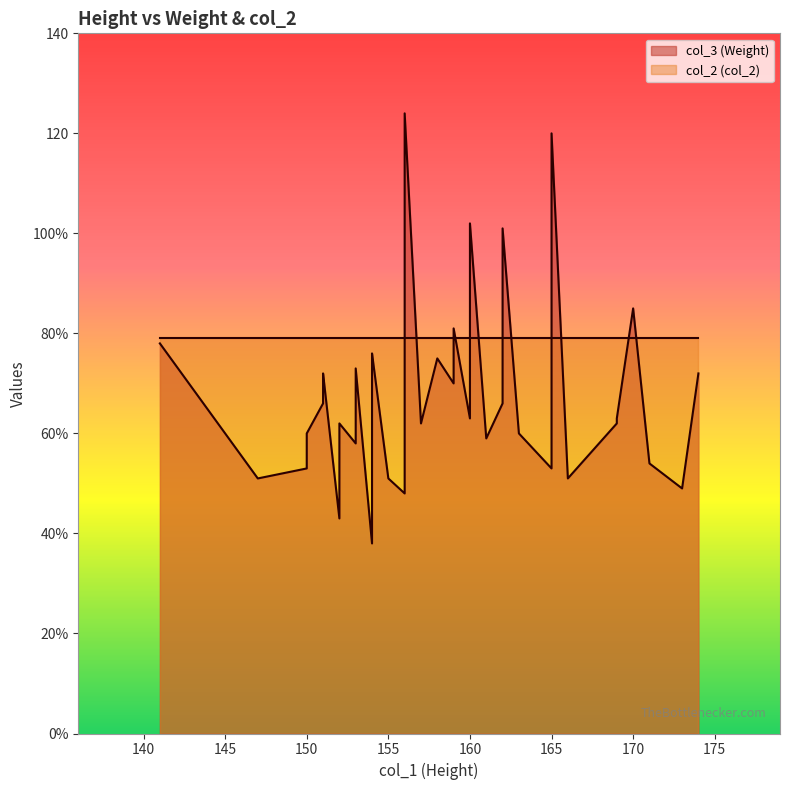

Which has a higher value, 154 or 151?

154